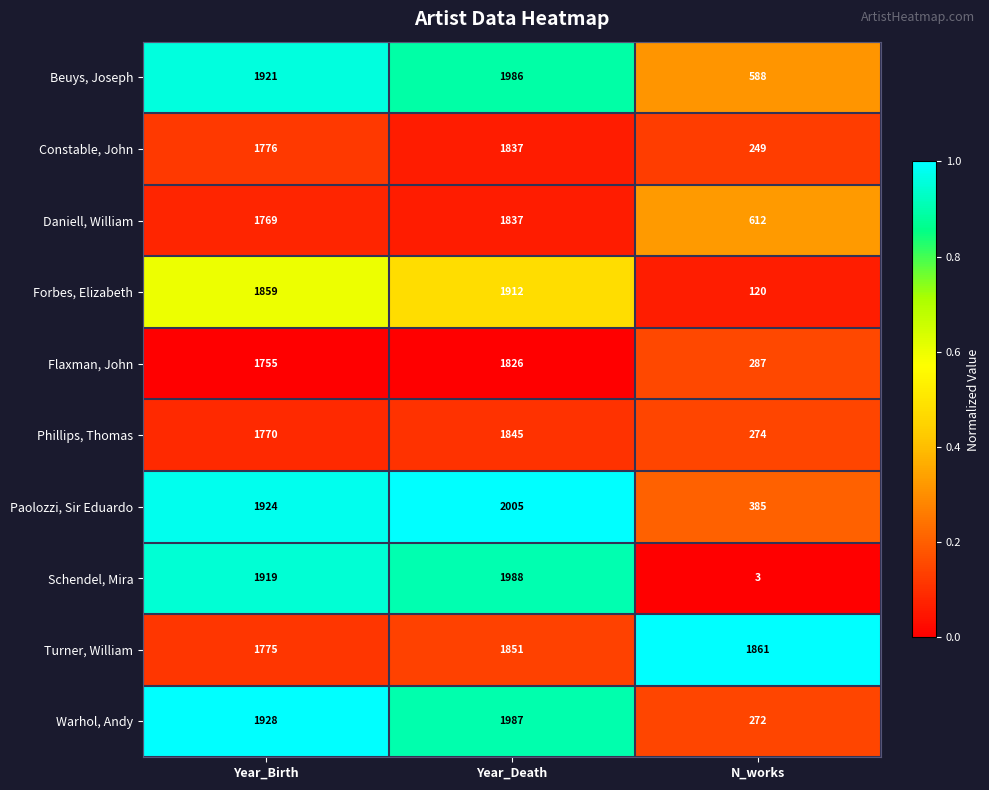

What is the difference between the maximum and minimum values in the Phillips, Thomas series?

1571